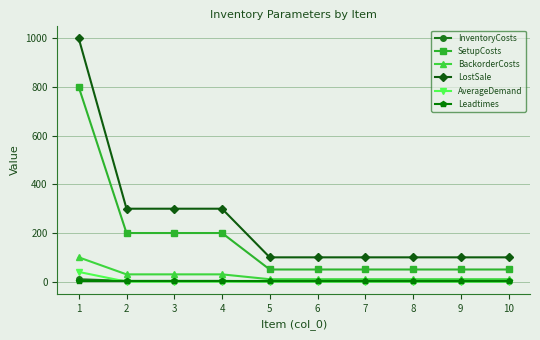

What is the highest value of the LostSale series?

1000